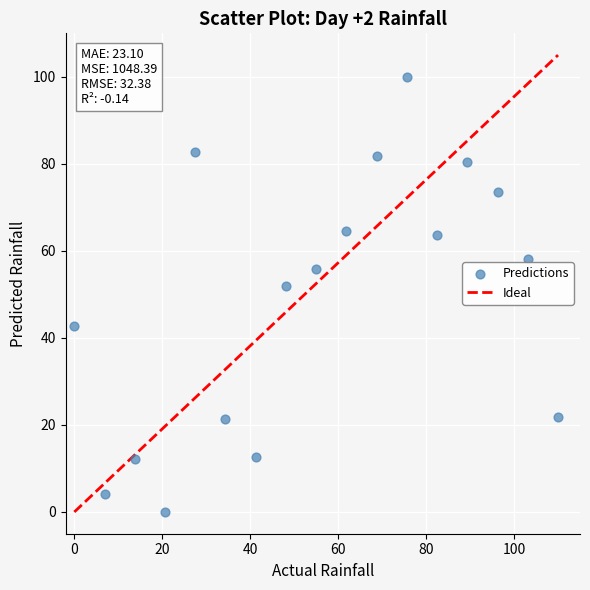

What Y value in the scatter plot is closest to 50?

51.8